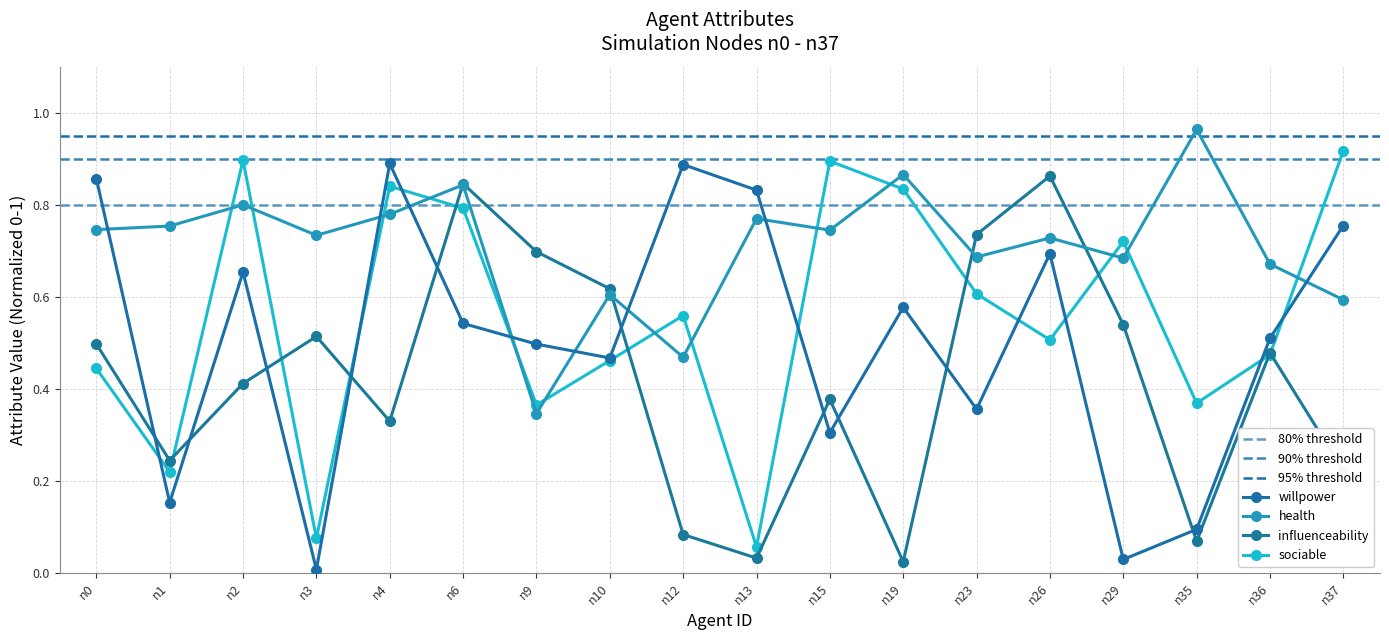

Which series changed the most between n9 and n35?

influenceability